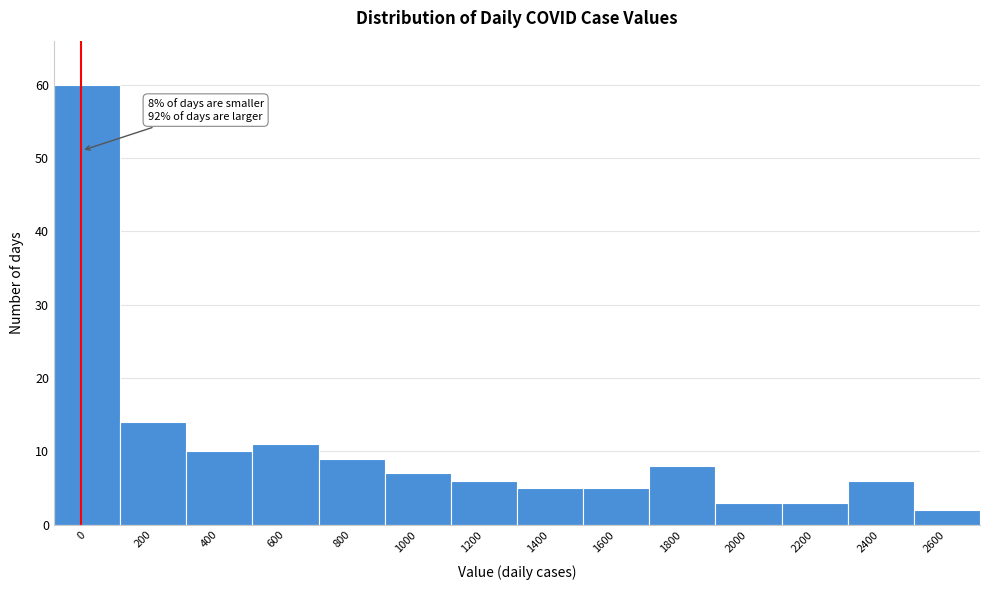

Reading left to right, list all the values displayed in this chart.

60	14	10	11	9	7	6	5	5	8	3	3	6	2